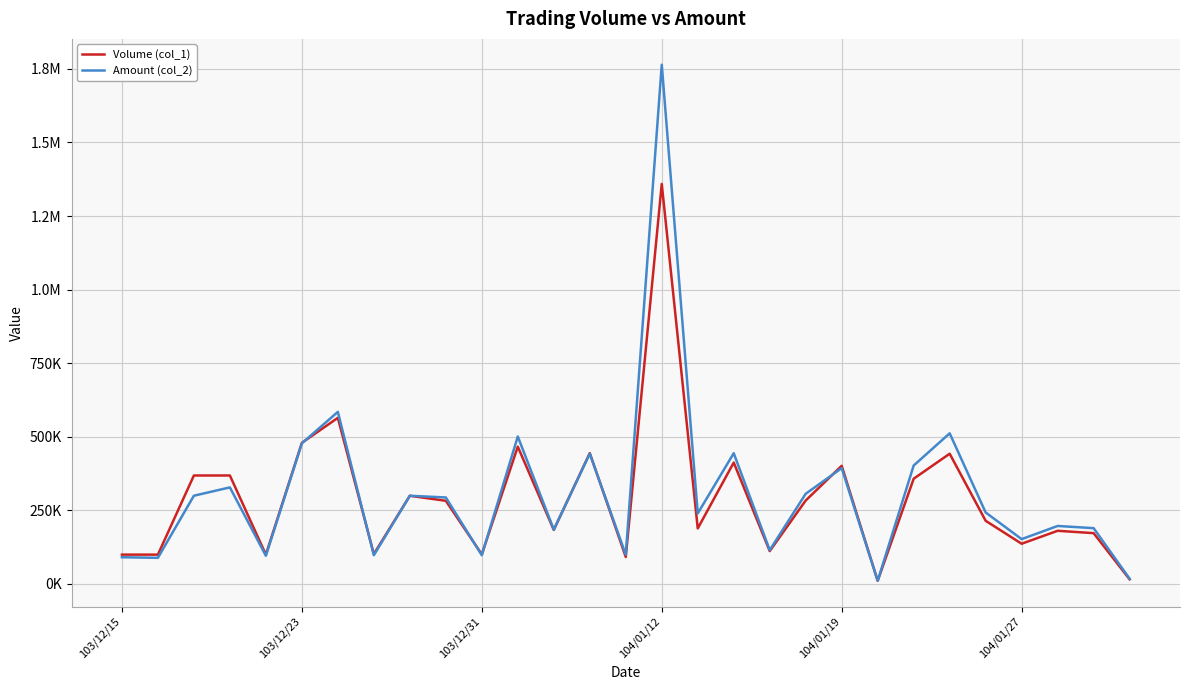

At how many categories does at least one series exceed 1614611?

1